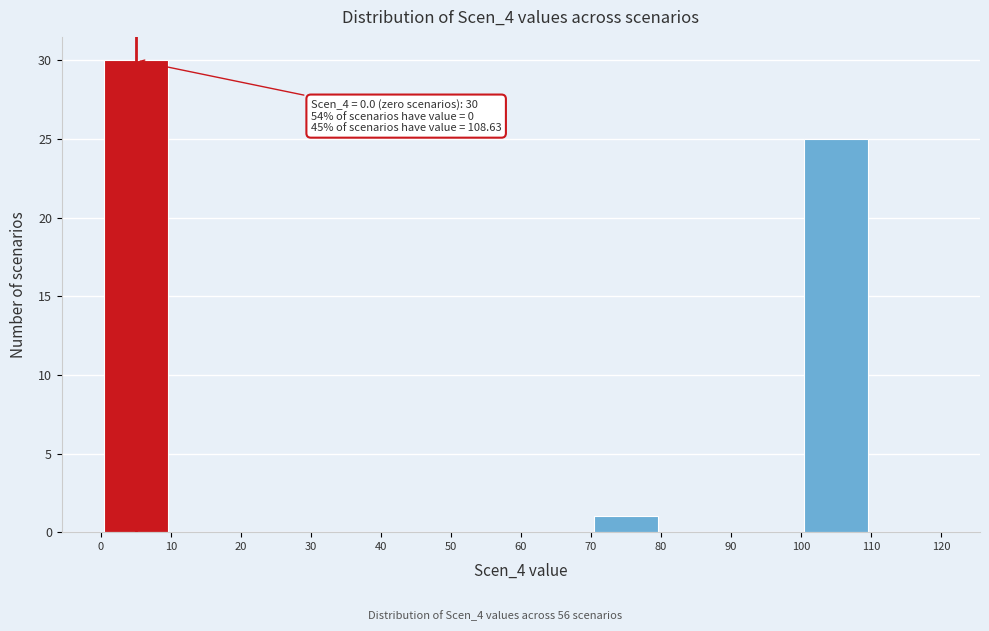

Which range on the x-axis has the tallest bar?

0 to 10